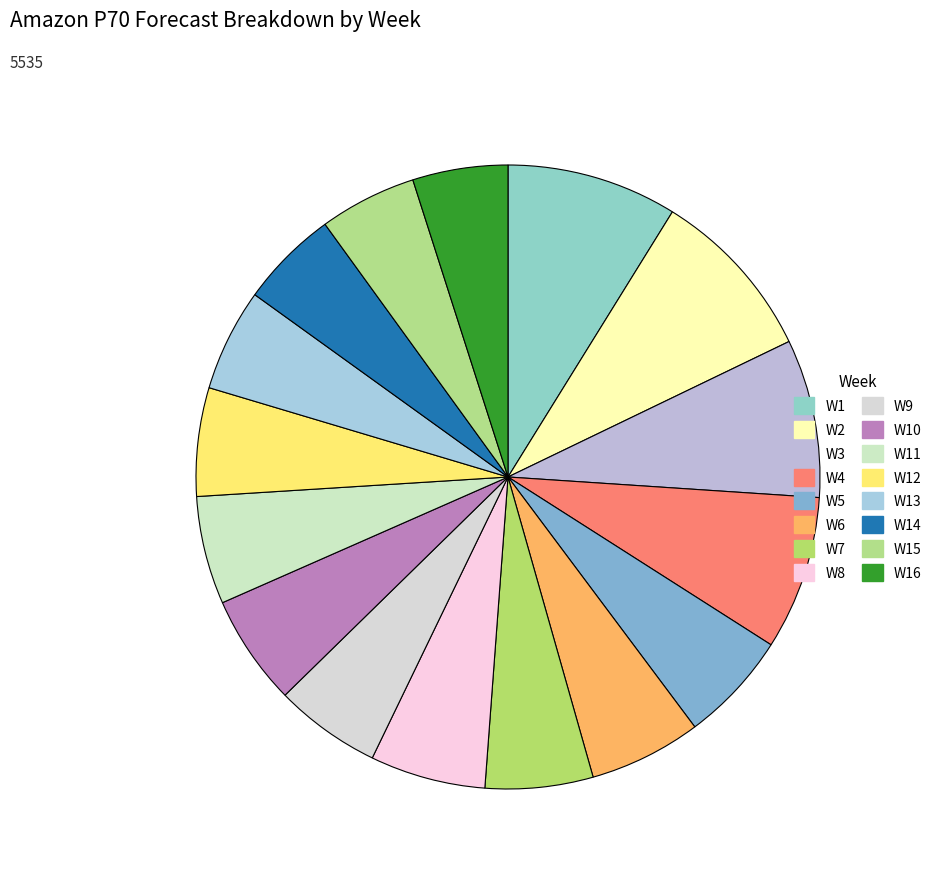

Do W9 and W6 together represent more than half of the pie?

No